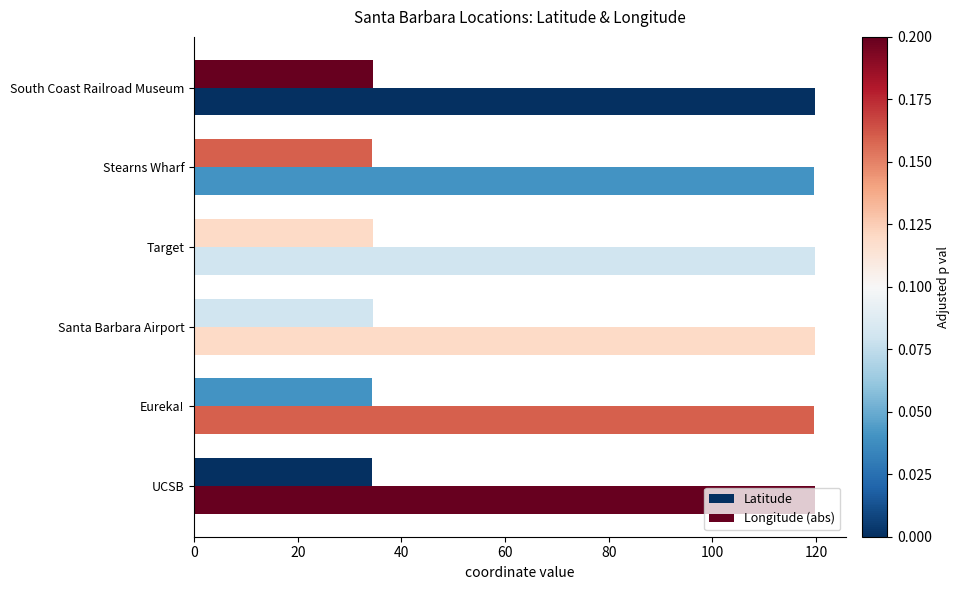

How many series are shown in this chart?

2